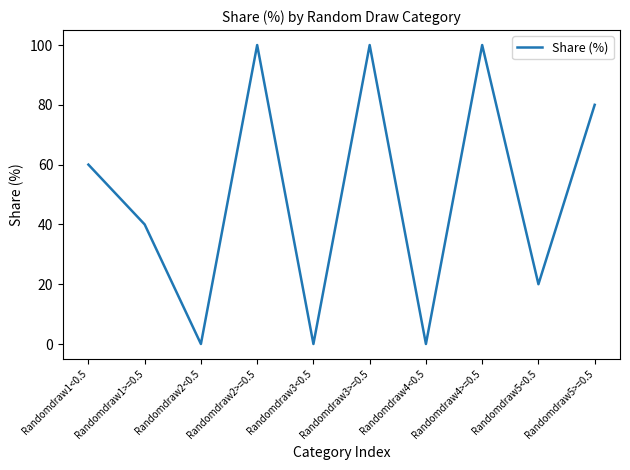

What is the maximum value shown in the chart?

100